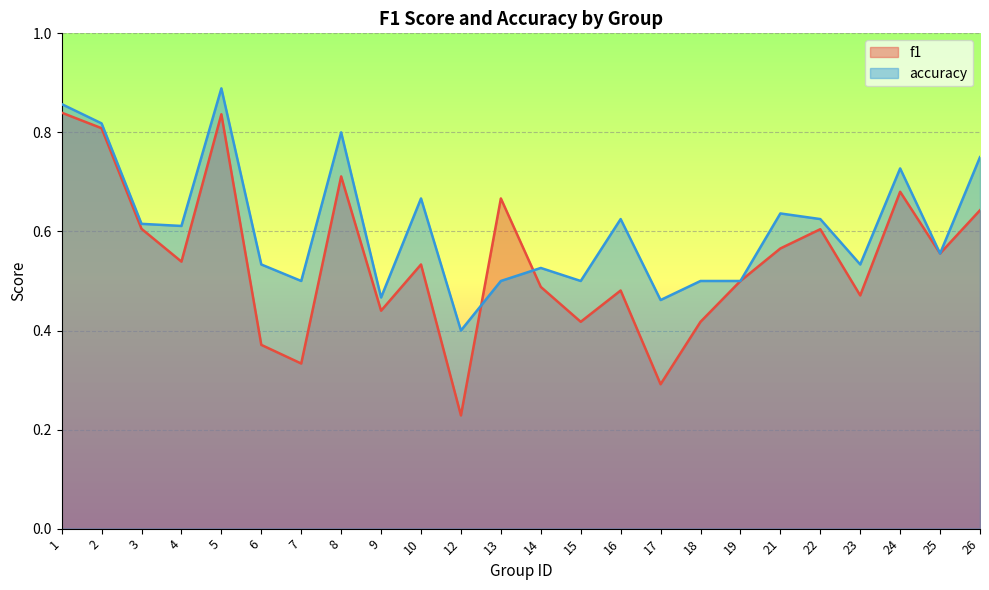

List the labels in order of accuracy value, largest first.

5, 1, 2, 8, 26, 24, 10, 21, 16, 22, 3, 4, 25, 6, 23, 14, 7, 13, 15, 18, 19, 9, 17, 12